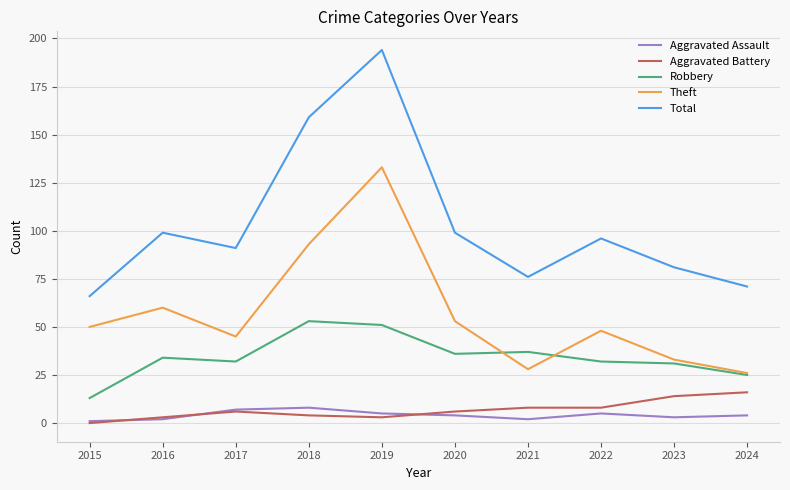

Where is the first local minimum for Total?

2017